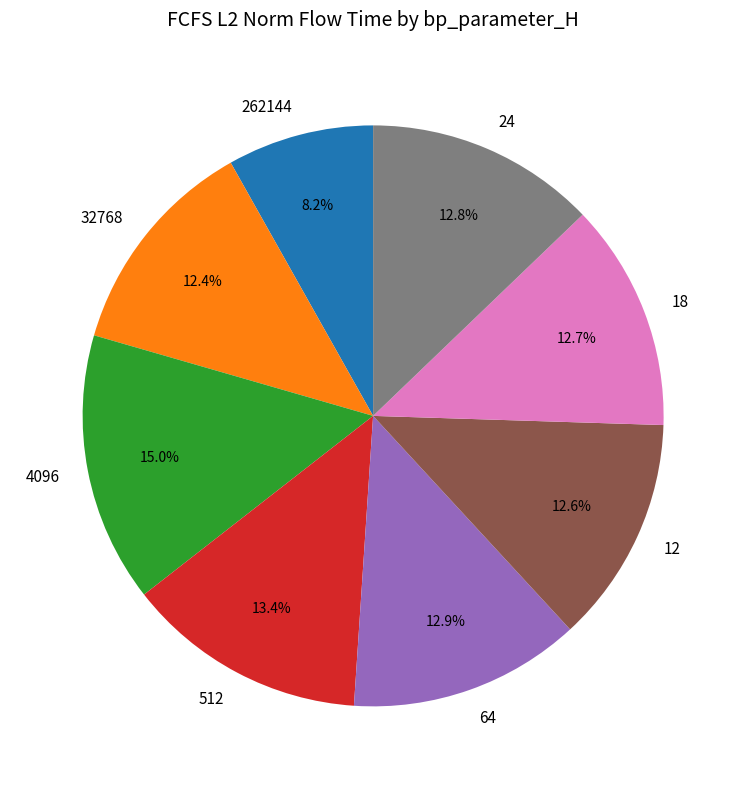

Approximately how many times larger is the value at 4096 compared to 18?

1.2